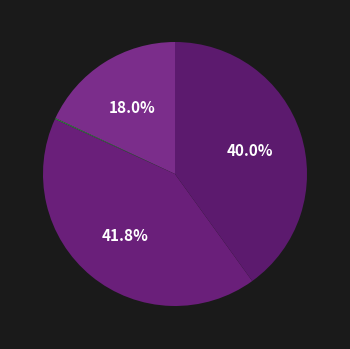

Is there a majority slice in this chart?

No